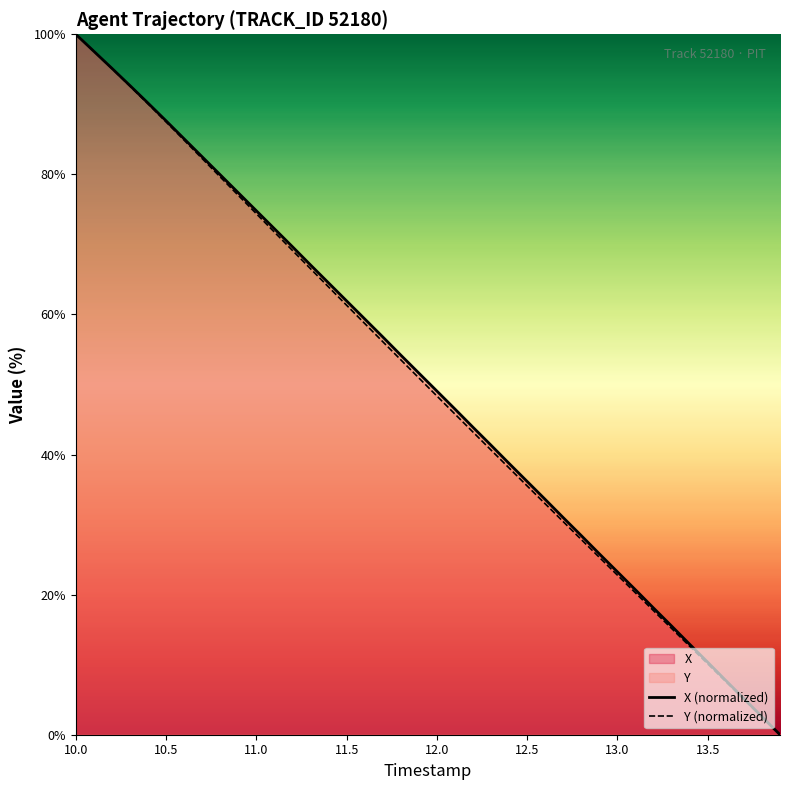

Which category has the highest value across all series?

10.0